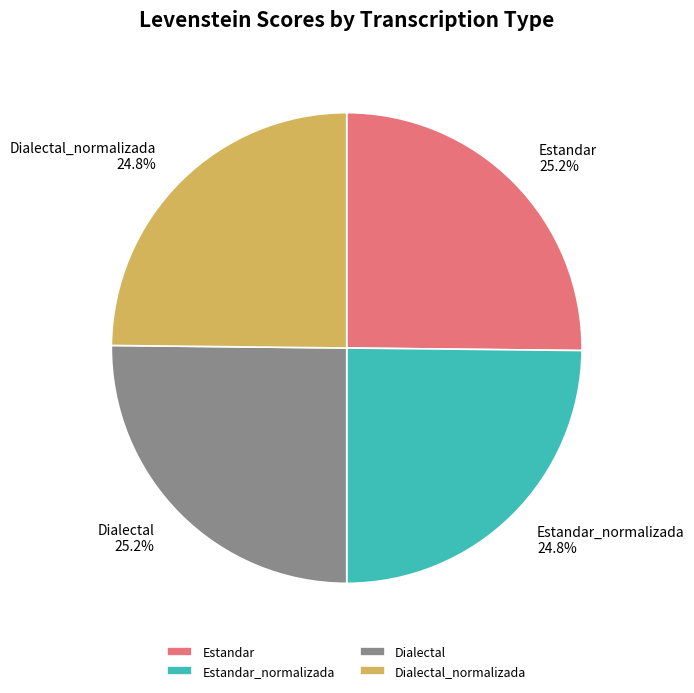

What is the ratio of the value at Estandar_normalizada to the value at Dialectal?

1.0